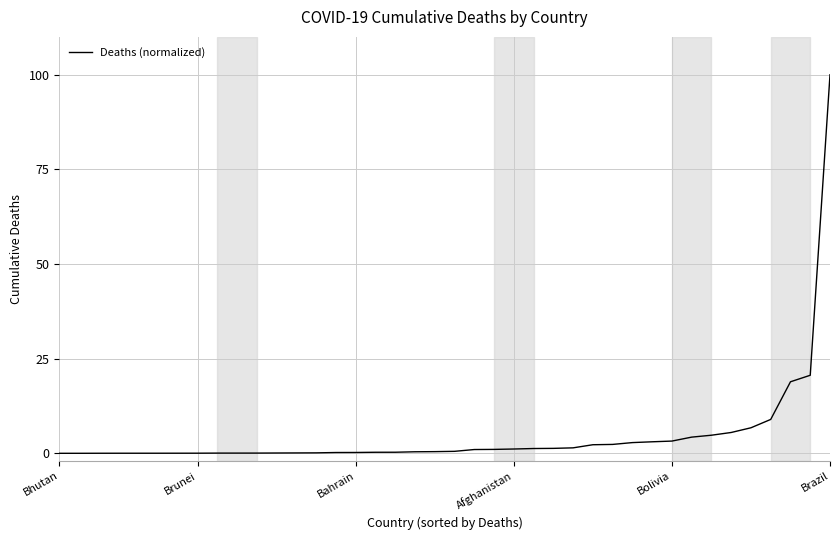

What is the greatest value displayed?

100.0